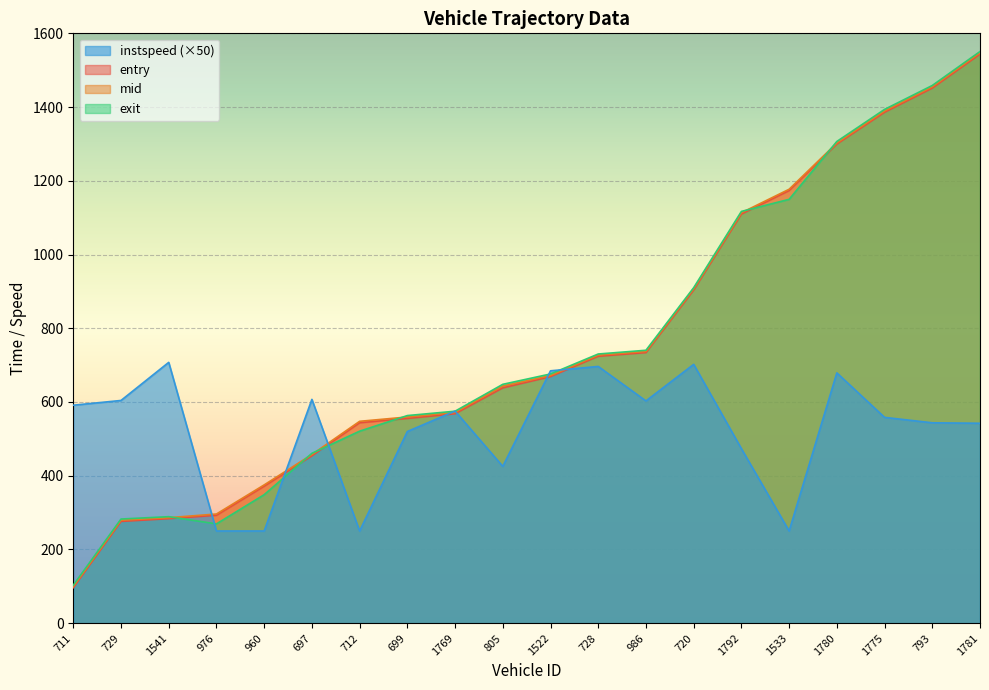

What is the sum of all entry values?

15074.1